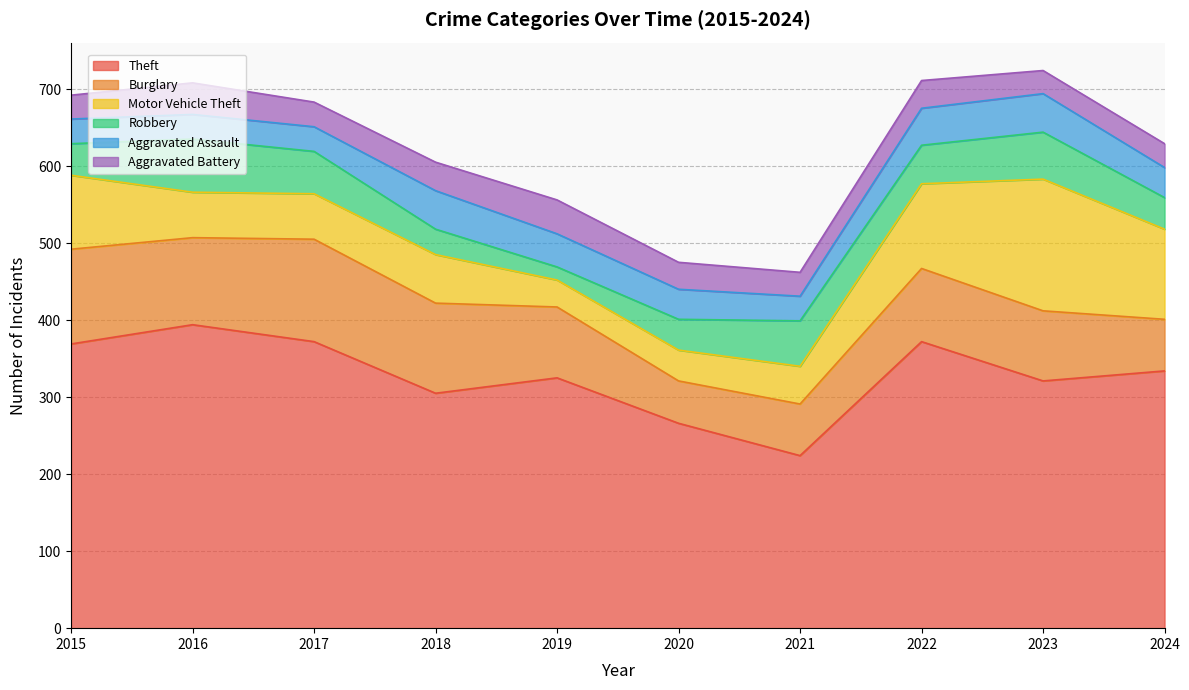

Which has a higher value, 2017 or 2019?

2017